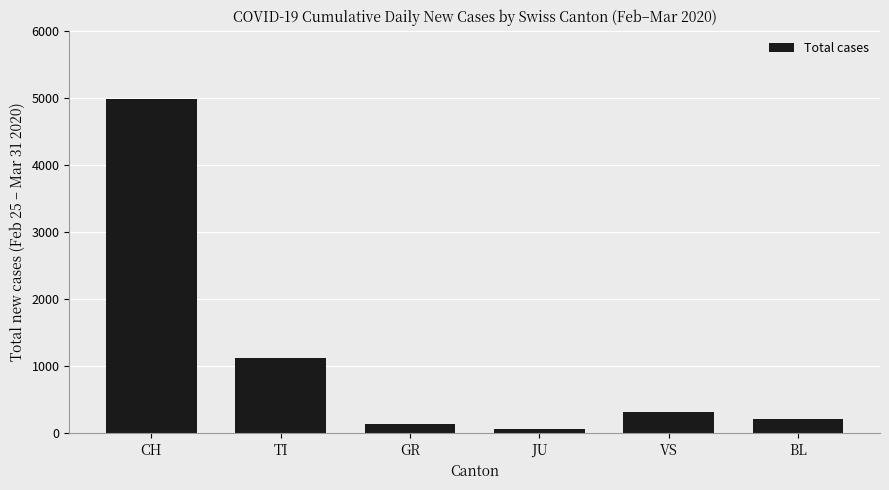

Reading left to right, transcribe all the data shown in this chart.

CH=4987	TI=1111	GR=139	JU=59	VS=319	BL=215